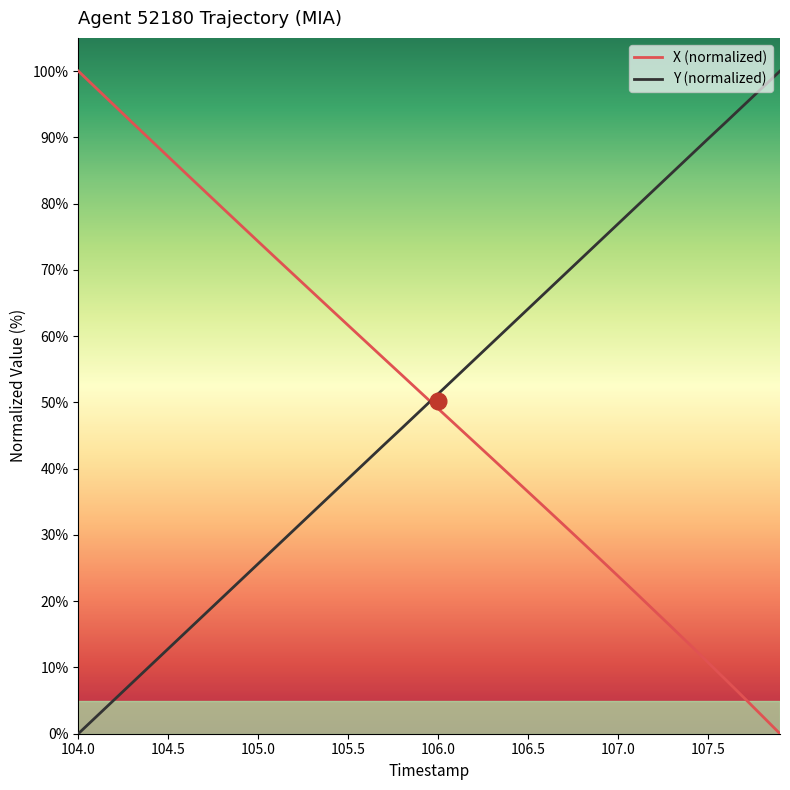

True or false: X (normalized) has more than 0 points higher than both neighbors.

False